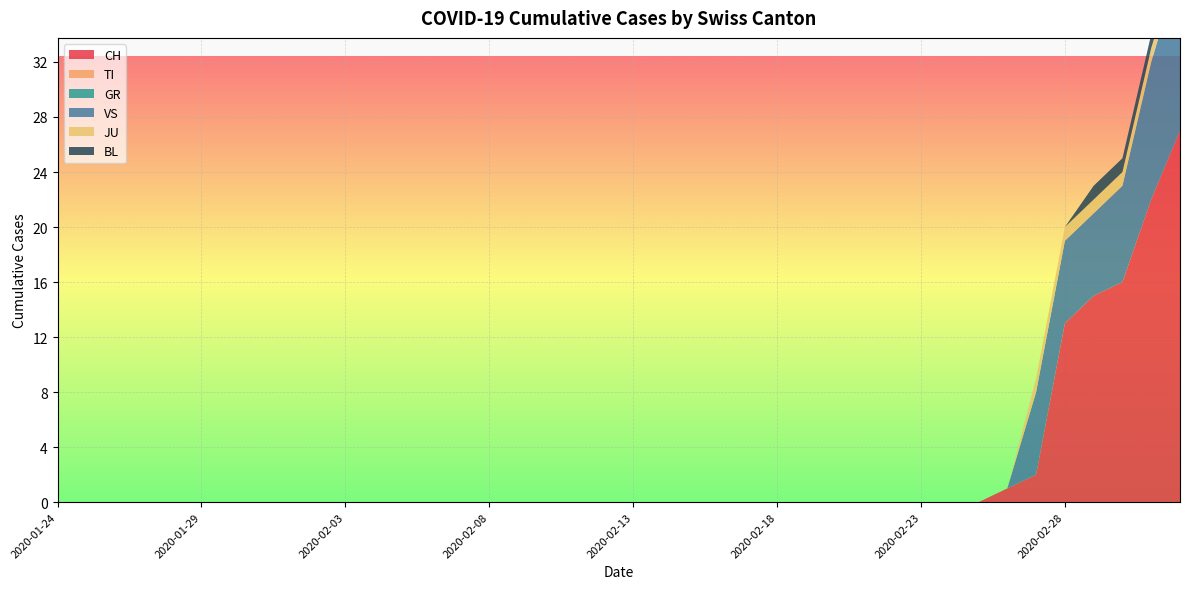

Reading left to right, transcribe all the data shown in this chart.

CH: 2020-01-24=0	2020-01-25=0	2020-01-26=0	2020-01-27=0	2020-01-28=0	2020-01-29=0	2020-01-30=0	2020-01-31=0	2020-02-01=0	2020-02-02=0	2020-02-03=0	2020-02-04=0	2020-02-05=0	2020-02-06=0	2020-02-07=0	2020-02-08=0	2020-02-09=0	2020-02-10=0	2020-02-11=0	2020-02-12=0	2020-02-13=0	2020-02-14=0	2020-02-15=0	2020-02-16=0	2020-02-17=0	2020-02-18=0	2020-02-19=0	2020-02-20=0	2020-02-21=0	2020-02-22=0	2020-02-23=0	2020-02-24=0	2020-02-25=0	2020-02-26=1	2020-02-27=2	2020-02-28=13	2020-02-29=15	2020-03-01=16	2020-03-02=22	2020-03-03=27
TI: 2020-01-24=0	2020-01-25=0	2020-01-26=0	2020-01-27=0	2020-01-28=0	2020-01-29=0	2020-01-30=0	2020-01-31=0	2020-02-01=0	2020-02-02=0	2020-02-03=0	2020-02-04=0	2020-02-05=0	2020-02-06=0	2020-02-07=0	2020-02-08=0	2020-02-09=0	2020-02-10=0	2020-02-11=0	2020-02-12=0	2020-02-13=0	2020-02-14=0	2020-02-15=0	2020-02-16=0	2020-02-17=0	2020-02-18=0	2020-02-19=0	2020-02-20=0	2020-02-21=0	2020-02-22=0	2020-02-23=0	2020-02-24=0	2020-02-25=0	2020-02-26=0	2020-02-27=0	2020-02-28=0	2020-02-29=0	2020-03-01=0	2020-03-02=0	2020-03-03=0
GR: 2020-01-24=0	2020-01-25=0	2020-01-26=0	2020-01-27=0	2020-01-28=0	2020-01-29=0	2020-01-30=0	2020-01-31=0	2020-02-01=0	2020-02-02=0	2020-02-03=0	2020-02-04=0	2020-02-05=0	2020-02-06=0	2020-02-07=0	2020-02-08=0	2020-02-09=0	2020-02-10=0	2020-02-11=0	2020-02-12=0	2020-02-13=0	2020-02-14=0	2020-02-15=0	2020-02-16=0	2020-02-17=0	2020-02-18=0	2020-02-19=0	2020-02-20=0	2020-02-21=0	2020-02-22=0	2020-02-23=0	2020-02-24=0	2020-02-25=0	2020-02-26=0	2020-02-27=0	2020-02-28=0	2020-02-29=0	2020-03-01=0	2020-03-02=0	2020-03-03=0
VS: 2020-01-24=0	2020-01-25=0	2020-01-26=0	2020-01-27=0	2020-01-28=0	2020-01-29=0	2020-01-30=0	2020-01-31=0	2020-02-01=0	2020-02-02=0	2020-02-03=0	2020-02-04=0	2020-02-05=0	2020-02-06=0	2020-02-07=0	2020-02-08=0	2020-02-09=0	2020-02-10=0	2020-02-11=0	2020-02-12=0	2020-02-13=0	2020-02-14=0	2020-02-15=0	2020-02-16=0	2020-02-17=0	2020-02-18=0	2020-02-19=0	2020-02-20=0	2020-02-21=0	2020-02-22=0	2020-02-23=0	2020-02-24=0	2020-02-25=0	2020-02-26=0	2020-02-27=6	2020-02-28=6	2020-02-29=6	2020-03-01=7	2020-03-02=10	2020-03-03=12
JU: 2020-01-24=0	2020-01-25=0	2020-01-26=0	2020-01-27=0	2020-01-28=0	2020-01-29=0	2020-01-30=0	2020-01-31=0	2020-02-01=0	2020-02-02=0	2020-02-03=0	2020-02-04=0	2020-02-05=0	2020-02-06=0	2020-02-07=0	2020-02-08=0	2020-02-09=0	2020-02-10=0	2020-02-11=0	2020-02-12=0	2020-02-13=0	2020-02-14=0	2020-02-15=0	2020-02-16=0	2020-02-17=0	2020-02-18=0	2020-02-19=0	2020-02-20=0	2020-02-21=0	2020-02-22=0	2020-02-23=0	2020-02-24=0	2020-02-25=0	2020-02-26=0	2020-02-27=1	2020-02-28=1	2020-02-29=1	2020-03-01=1	2020-03-02=1	2020-03-03=1
BL: 2020-01-24=0	2020-01-25=0	2020-01-26=0	2020-01-27=0	2020-01-28=0	2020-01-29=0	2020-01-30=0	2020-01-31=0	2020-02-01=0	2020-02-02=0	2020-02-03=0	2020-02-04=0	2020-02-05=0	2020-02-06=0	2020-02-07=0	2020-02-08=0	2020-02-09=0	2020-02-10=0	2020-02-11=0	2020-02-12=0	2020-02-13=0	2020-02-14=0	2020-02-15=0	2020-02-16=0	2020-02-17=0	2020-02-18=0	2020-02-19=0	2020-02-20=0	2020-02-21=0	2020-02-22=0	2020-02-23=0	2020-02-24=0	2020-02-25=0	2020-02-26=0	2020-02-27=0	2020-02-28=0	2020-02-29=1	2020-03-01=1	2020-03-02=1	2020-03-03=1